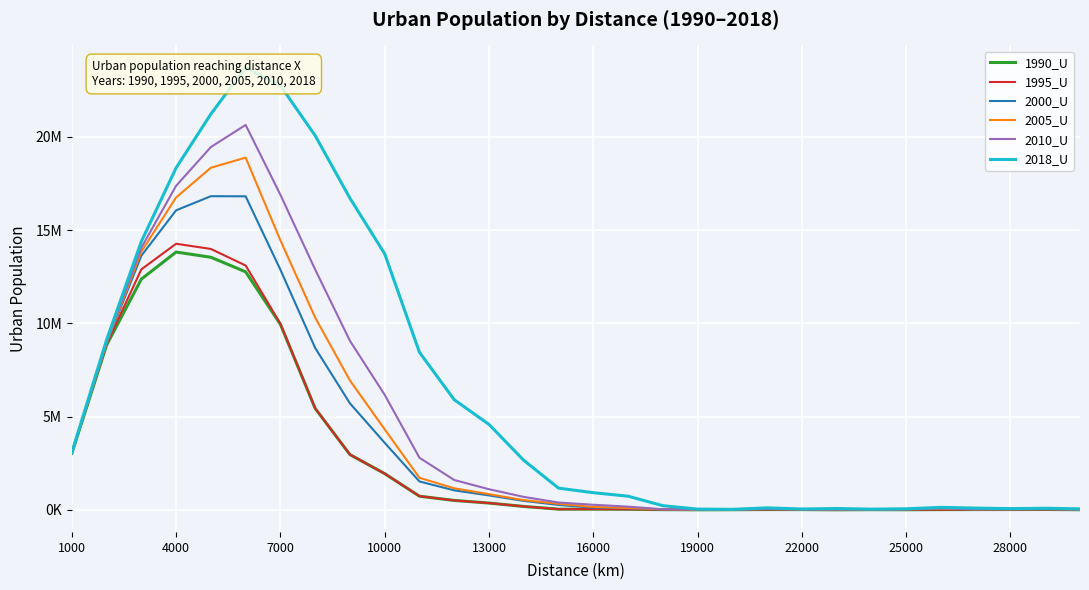

At which label does 2005_U first exceed 323514?

1000